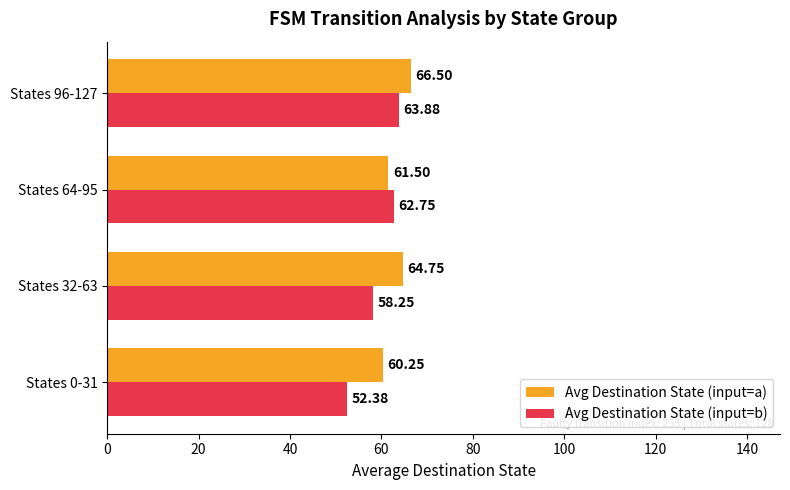

Is the value of Avg Destination State (input=b) at States 32-63 greater than the value of Avg Destination State (input=a) at States 64-95?

No